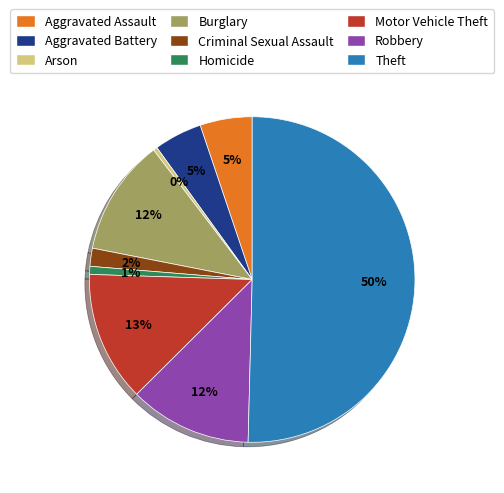

To the nearest percent, what portion does Burglary represent?

12%